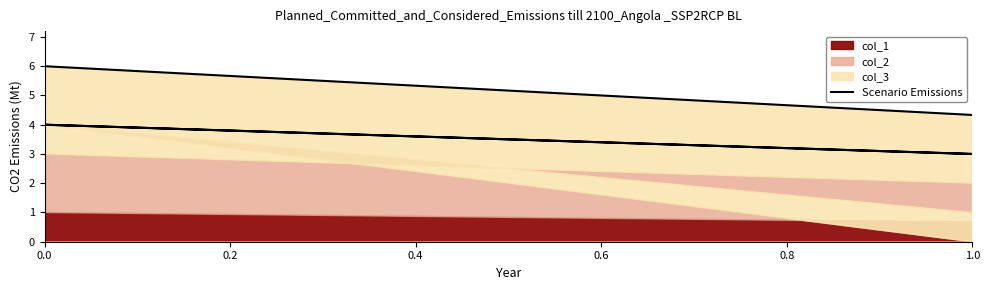

The chart shows a value of 2 at 1.0. True or false?

False